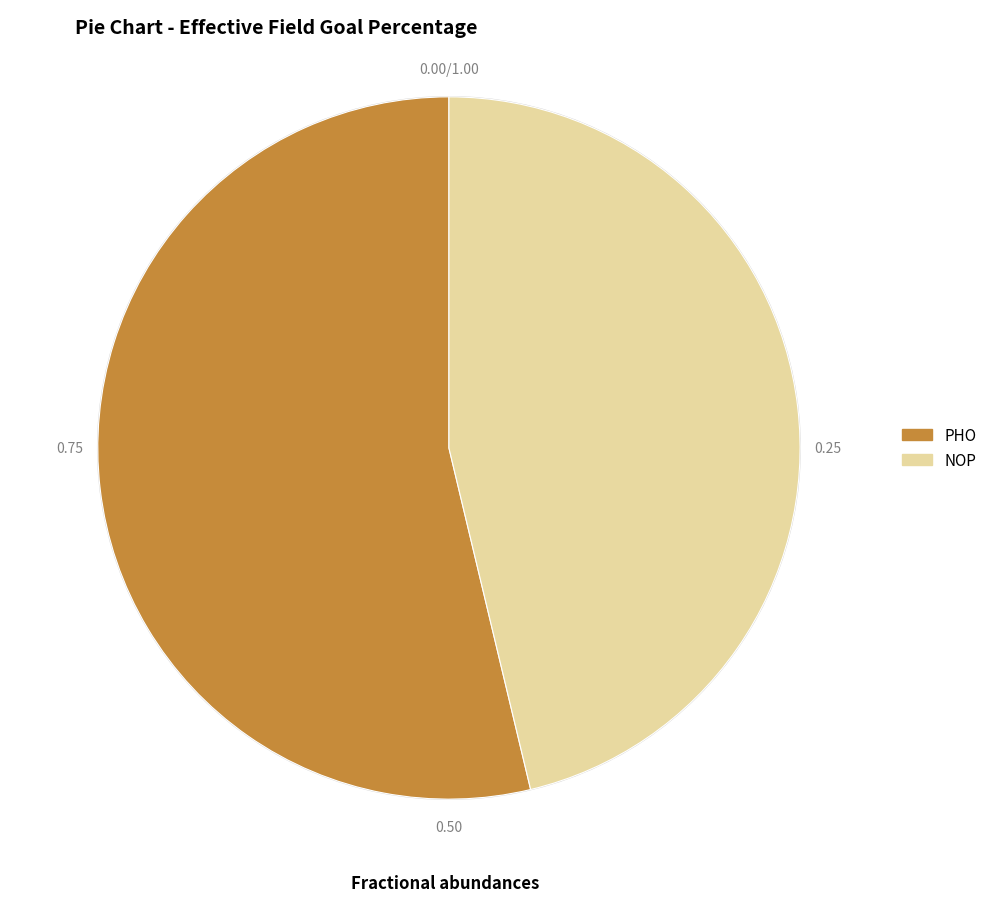

Combined, do NOP and PHO account for over 50%?

Yes